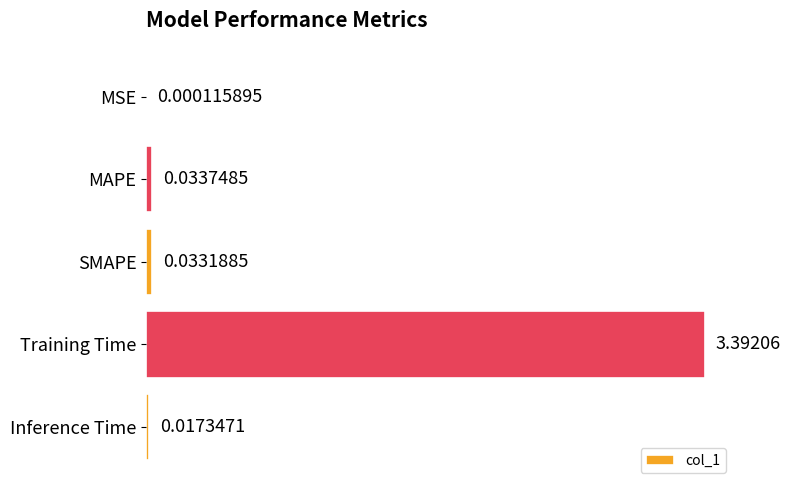

Which has a higher value, SMAPE or MAPE?

MAPE